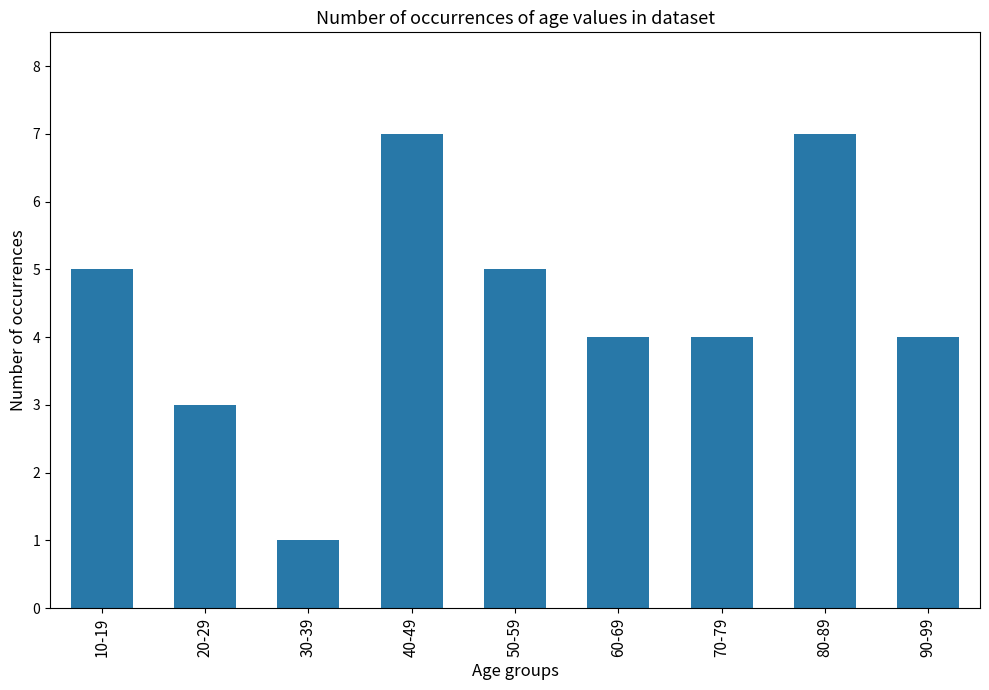

How many distinct data groups are displayed?

1